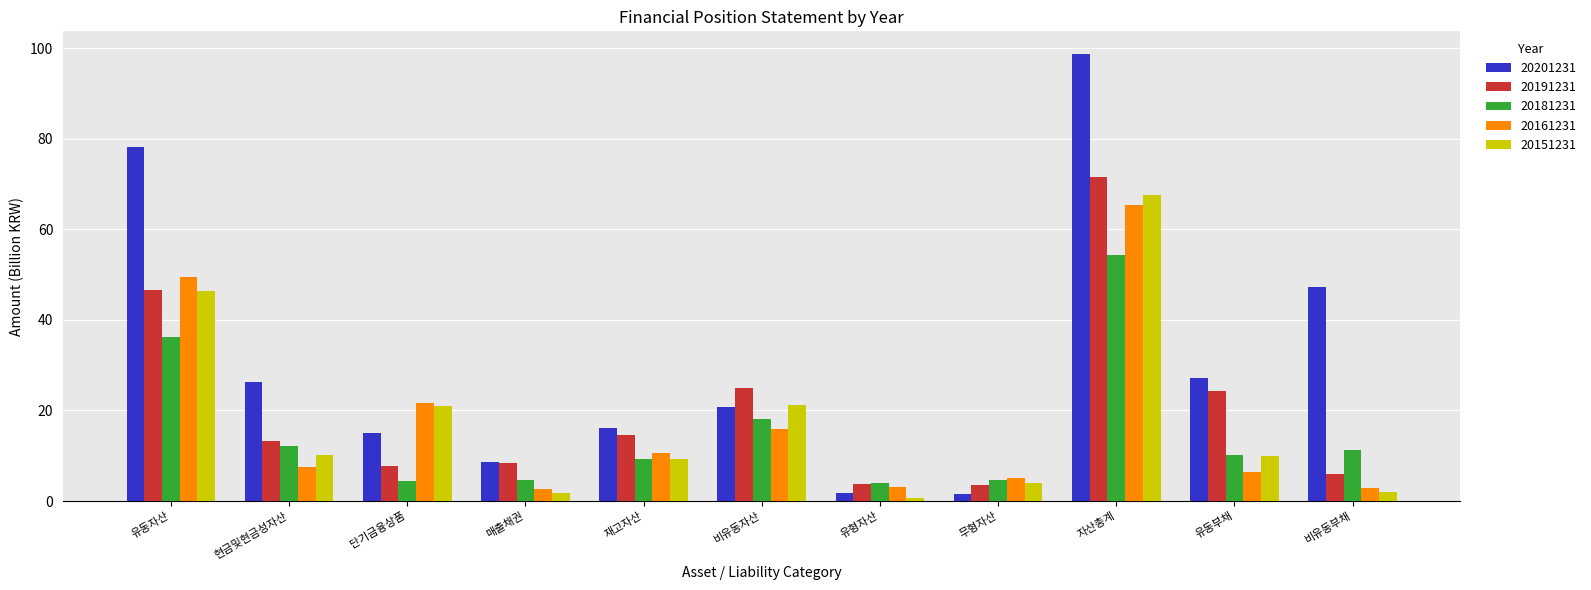

Are the bars horizontal?

No